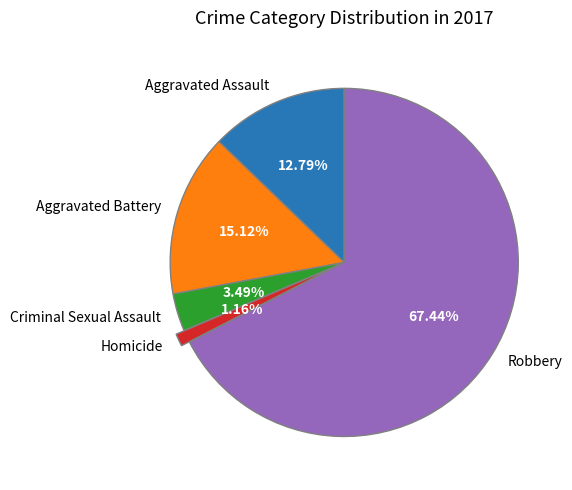

Is it true that Aggravated Assault is 22% of the pie?

False